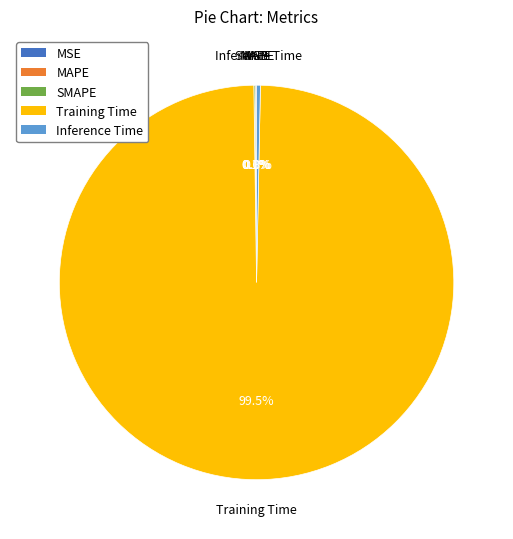

The Inference Time slice represents 0% of the pie. True or false?

True